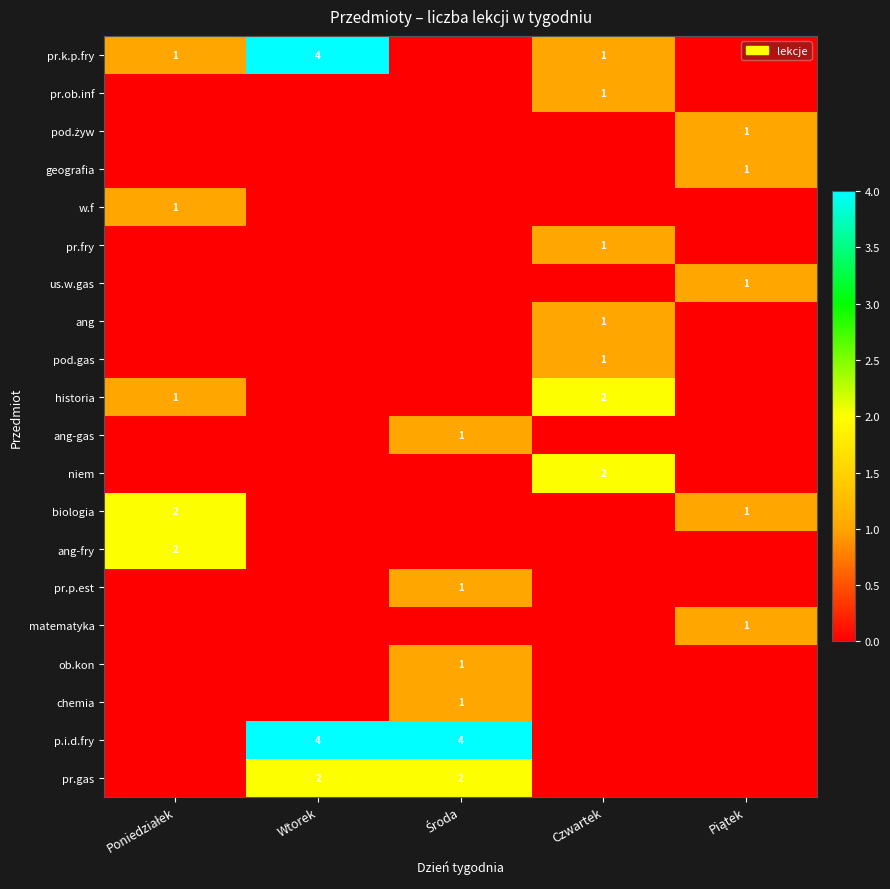

At which category is the sum across all series the highest?

Wtorek